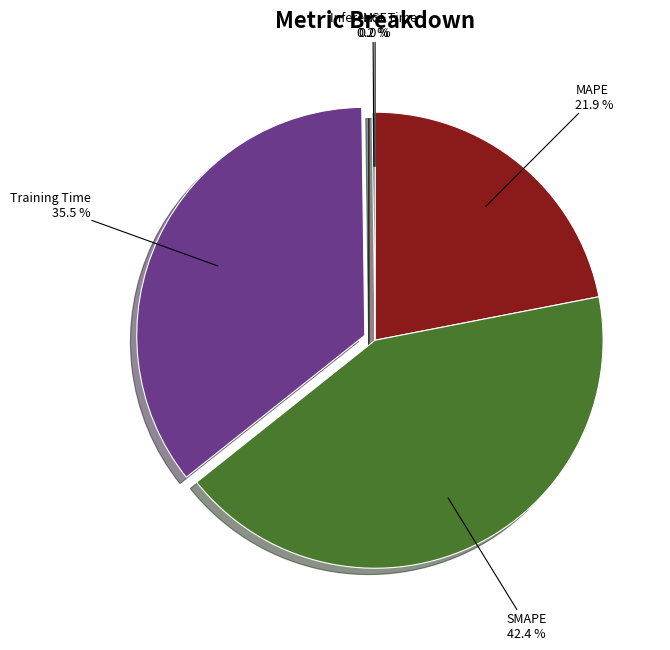

Which has a higher value, Training Time or MAPE?

Training Time